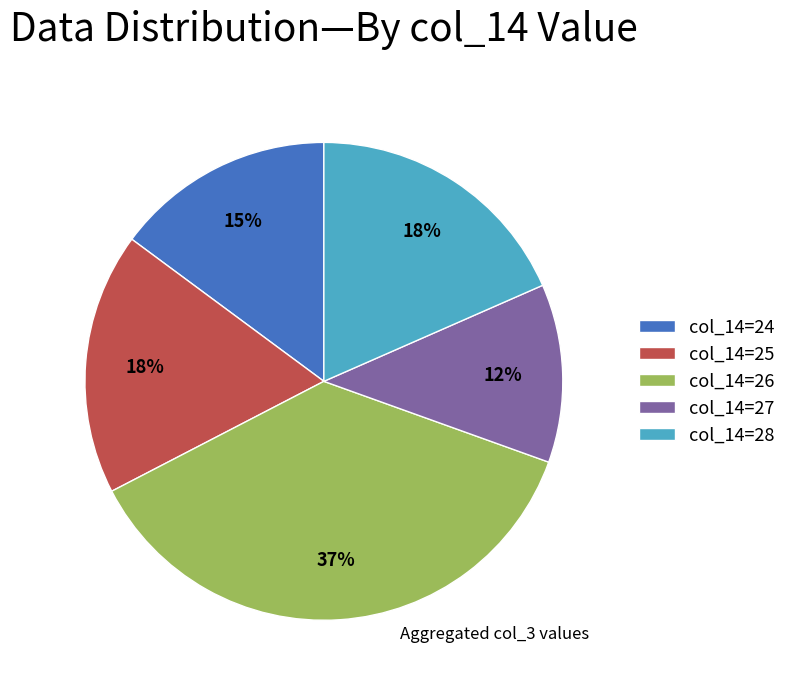

Do col_14=27 and col_14=25 together represent more than half of the pie?

No